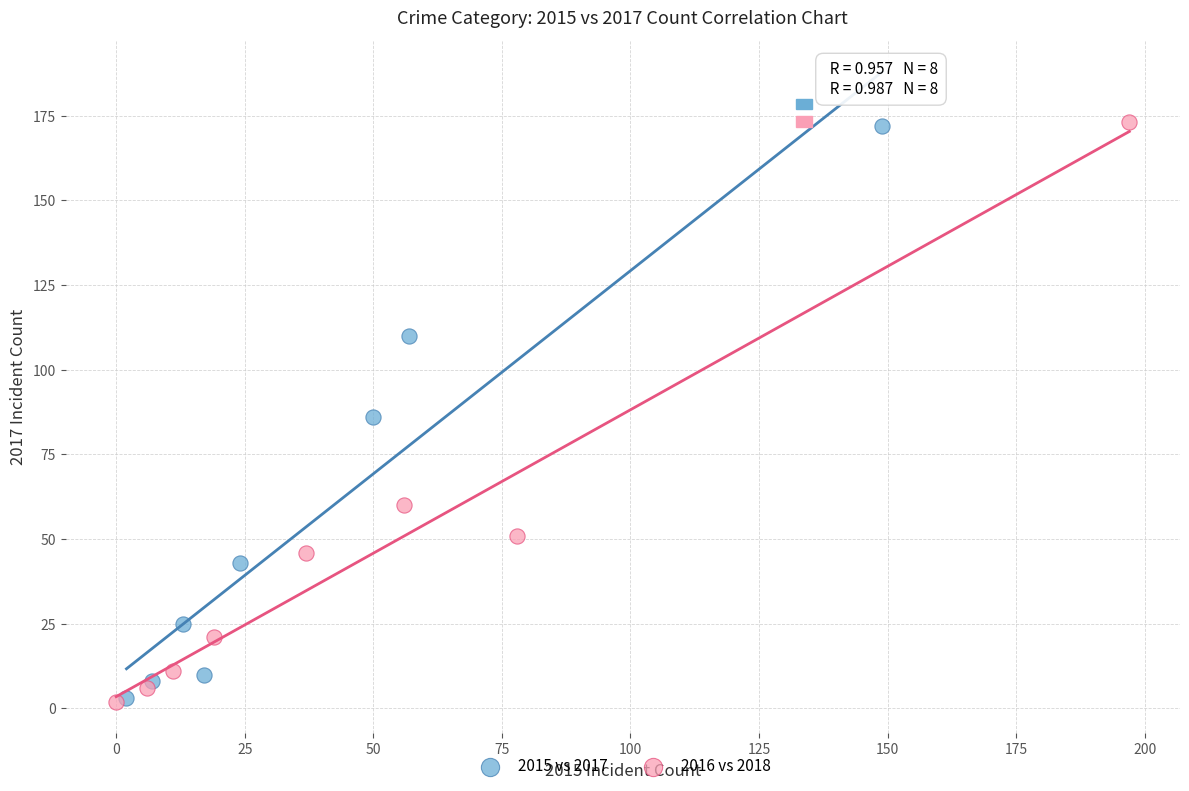

Which series has the widest spread of Y values?

2016 vs 2018